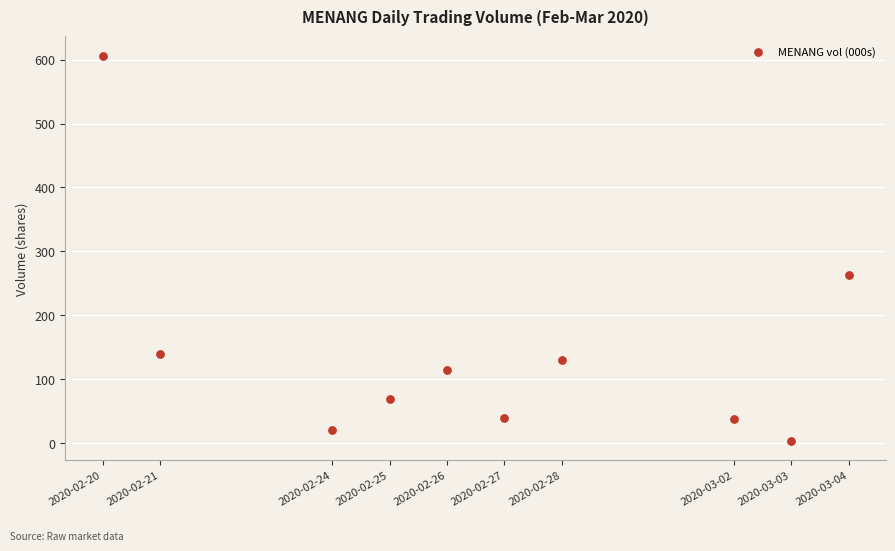

What Y value in the scatter plot is closest to 304?

262.6